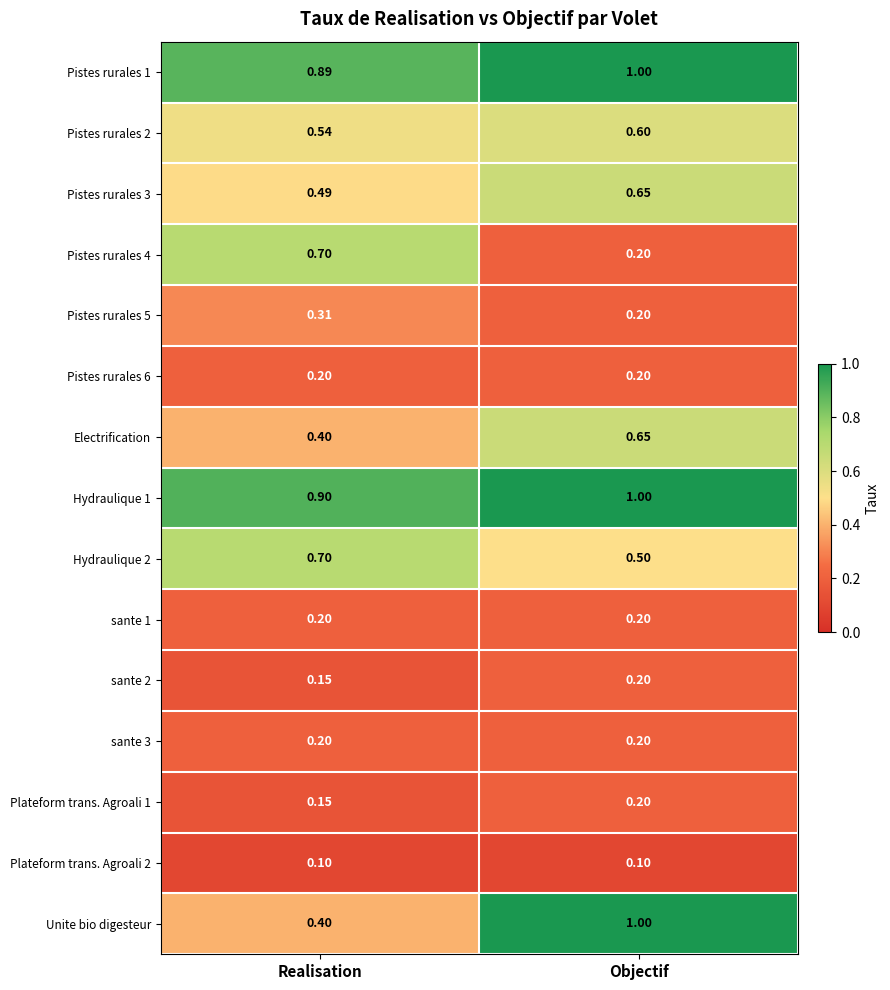

Which series has the widest spread of values?

Unite bio digesteur